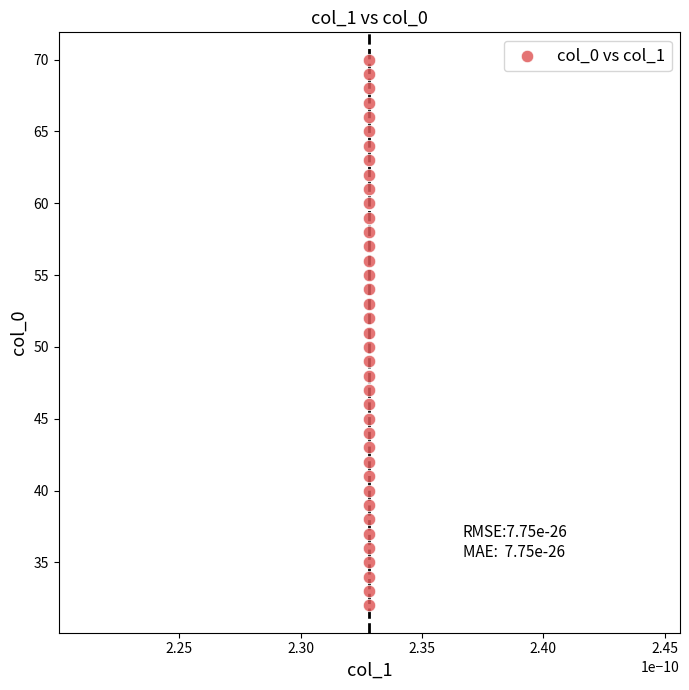

What is the range of Y values (max minus min)?

38